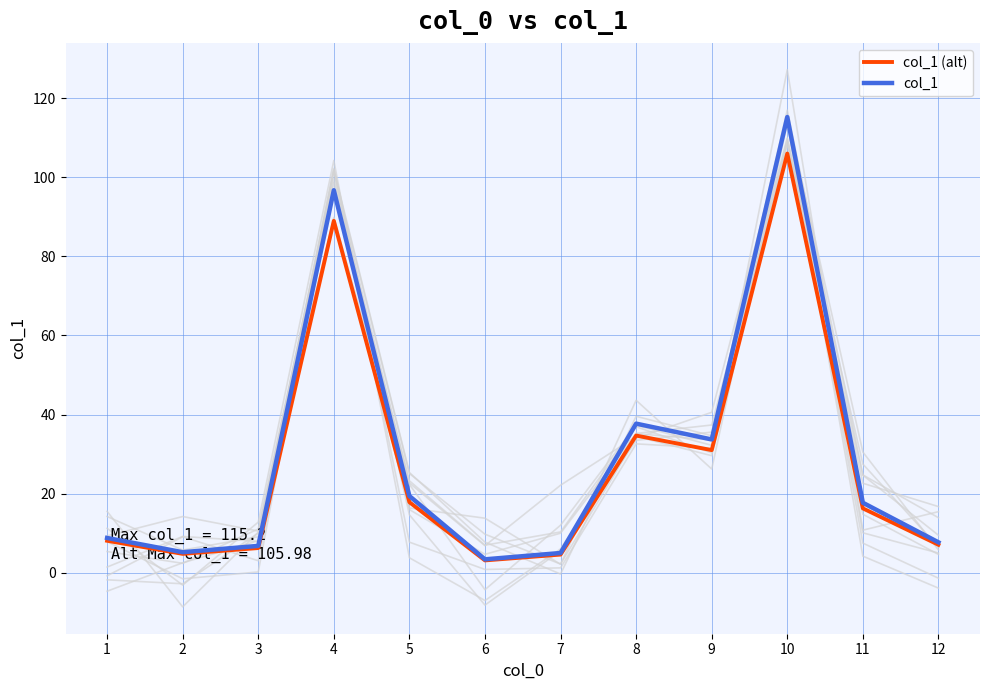

The value of col_1 at 8 is 37.7. True or false?

True